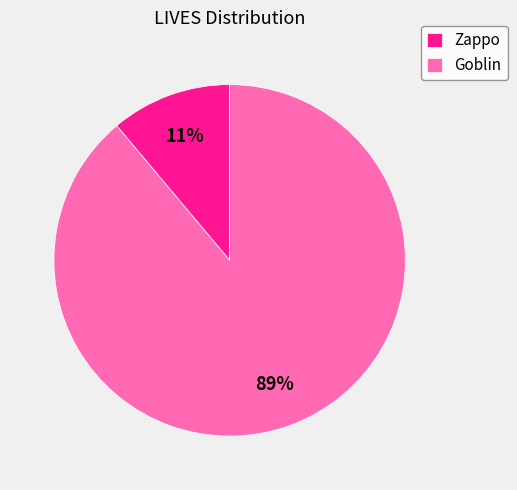

Count the number of slices in the pie.

2